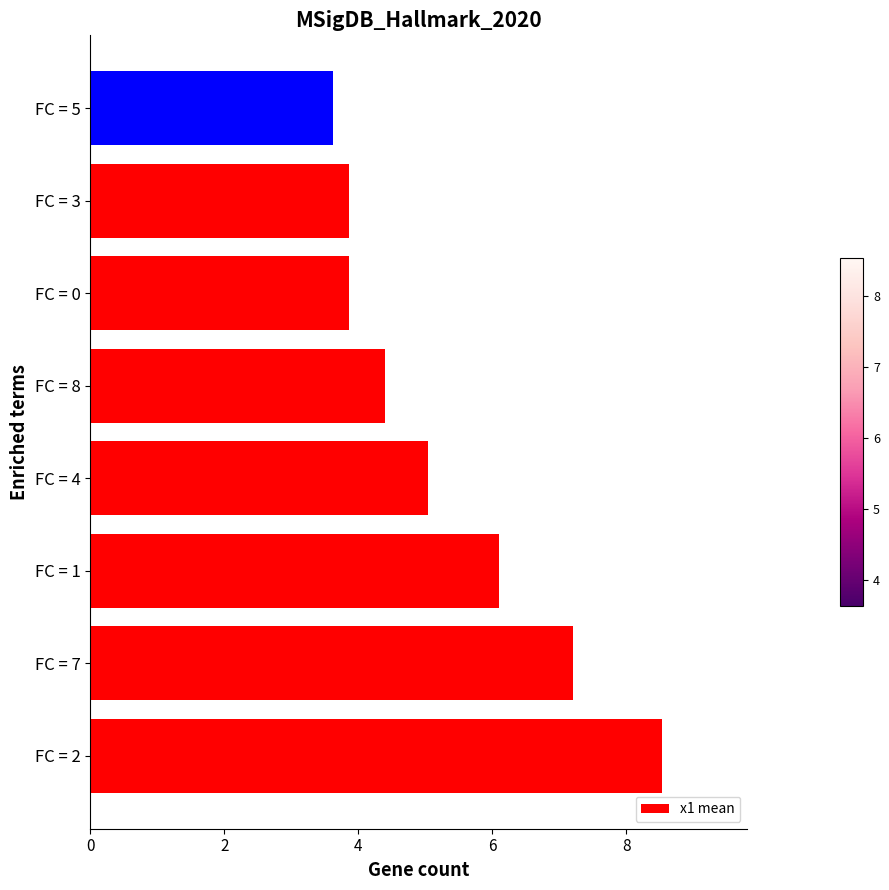

Between FC = 2 and FC = 4, which is larger?

FC = 2